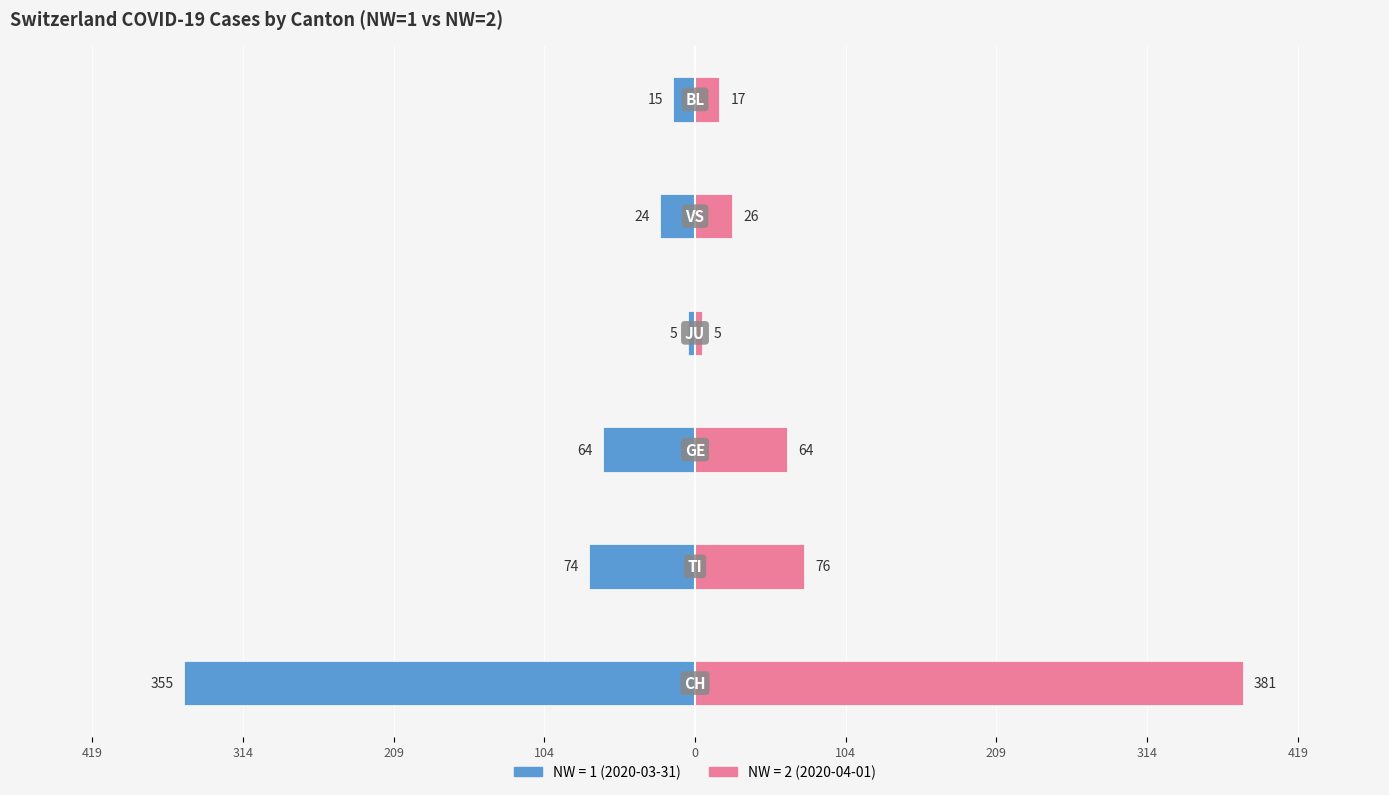

Are the bars grouped side by side (vs. stacked)?

Yes